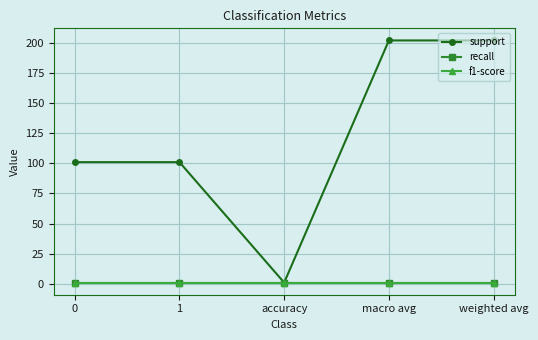

What is the spread (max minus min) of values at macro avg?

201